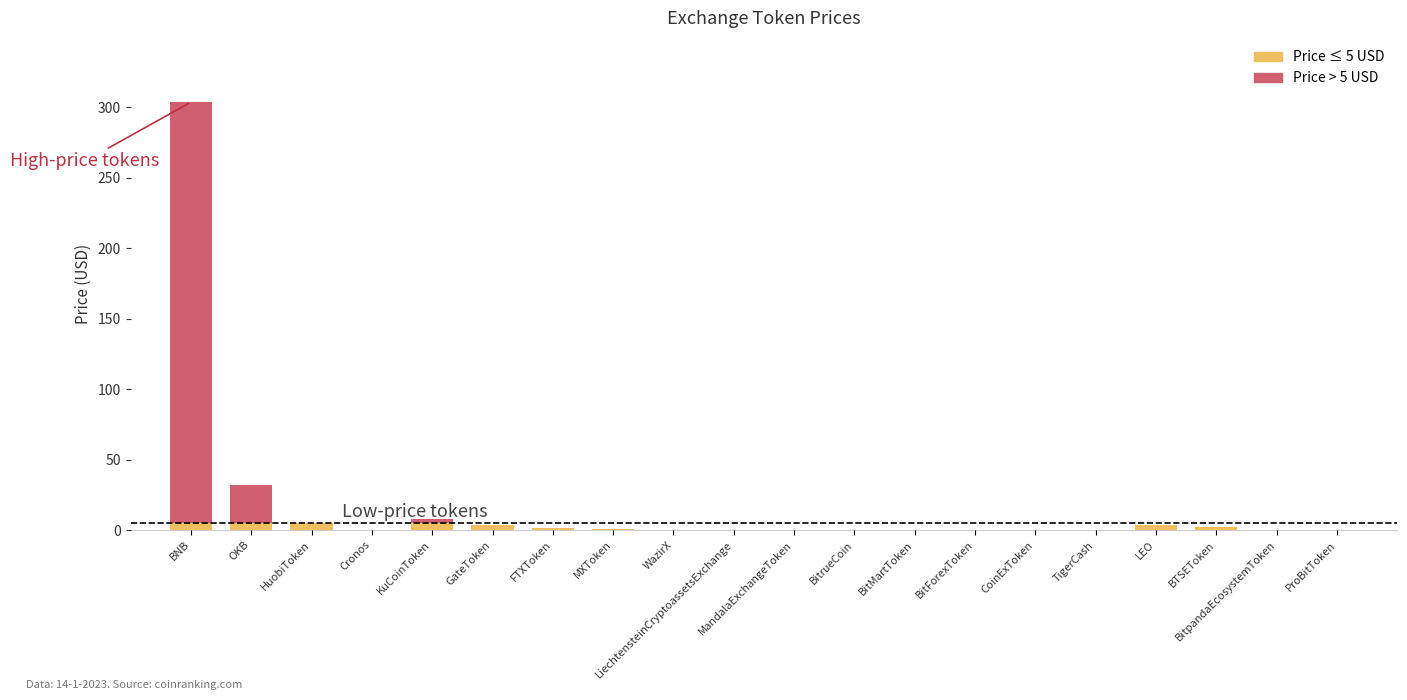

What is the label of the 11th bar from the right?

LiechtensteinCryptoassetsExchange